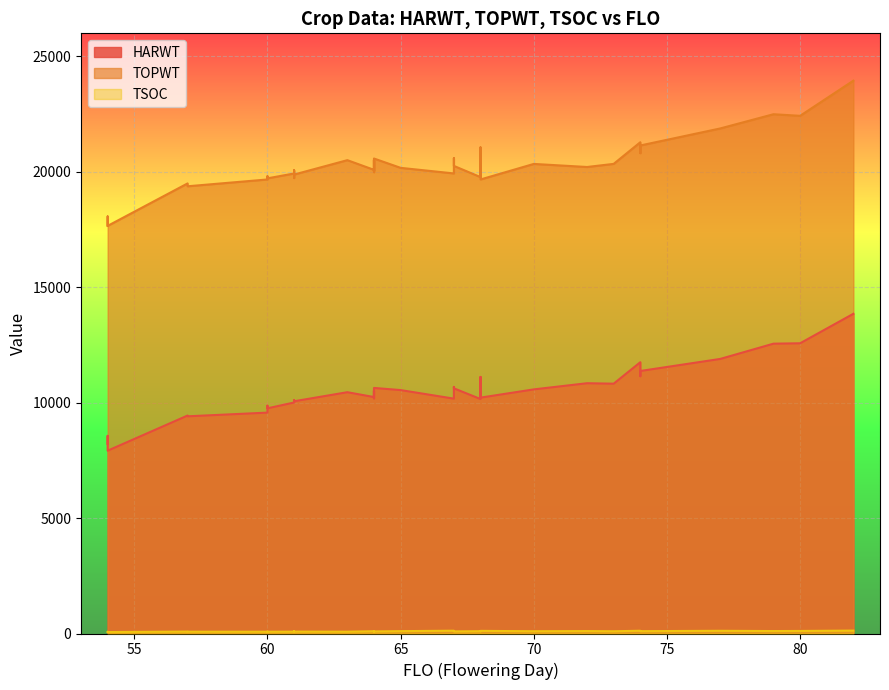

What is the average value of the HARWT series?

10445